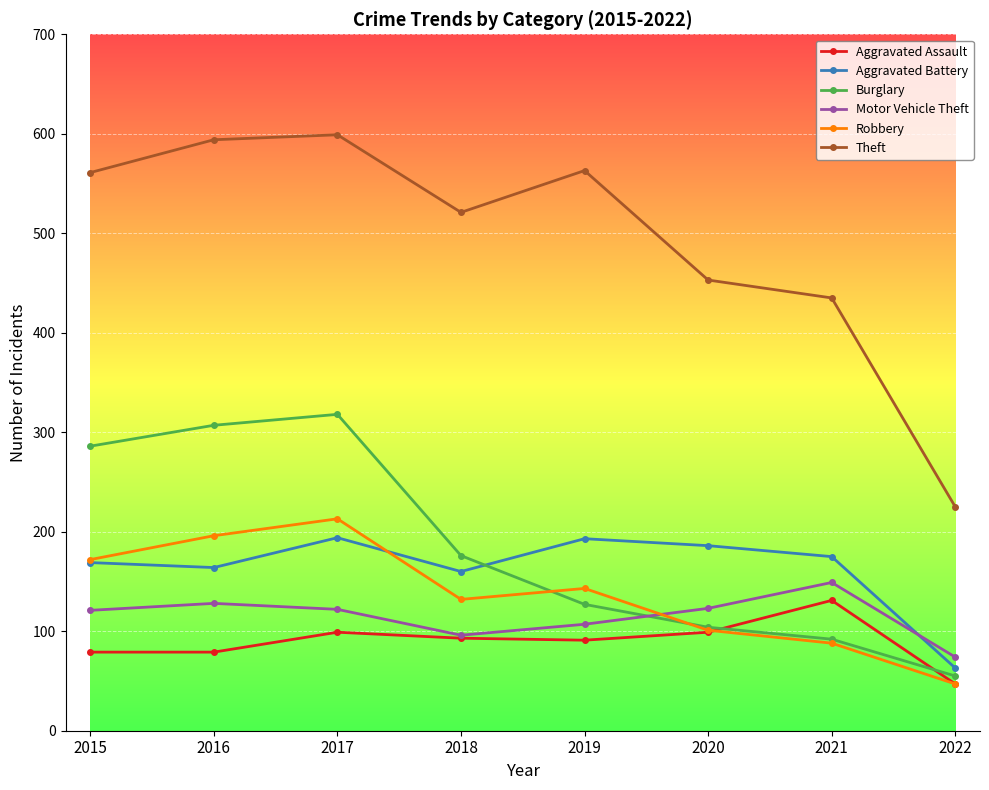

How many data points in Burglary are less than 176?

4